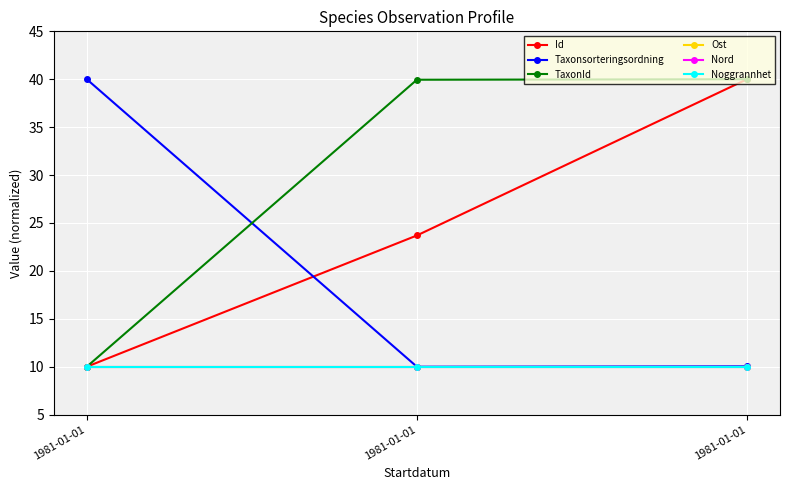

What is the total value across all series at 1981-01-01?

90.0